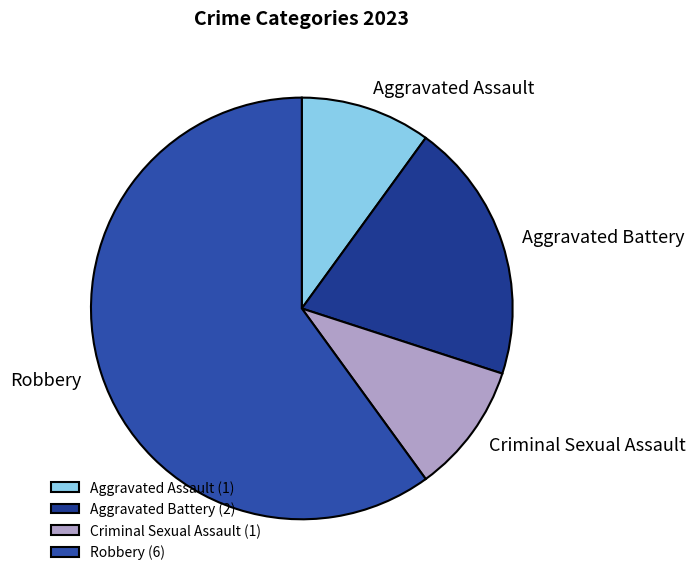

True or false: Aggravated Battery accounts for 25% of the total.

False